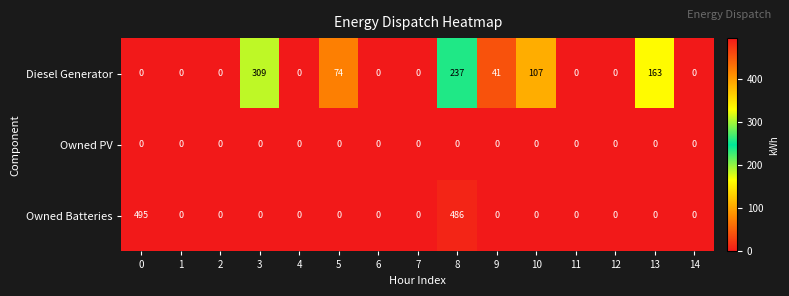

The Diesel Generator series shows 169 at 10. True or false?

False